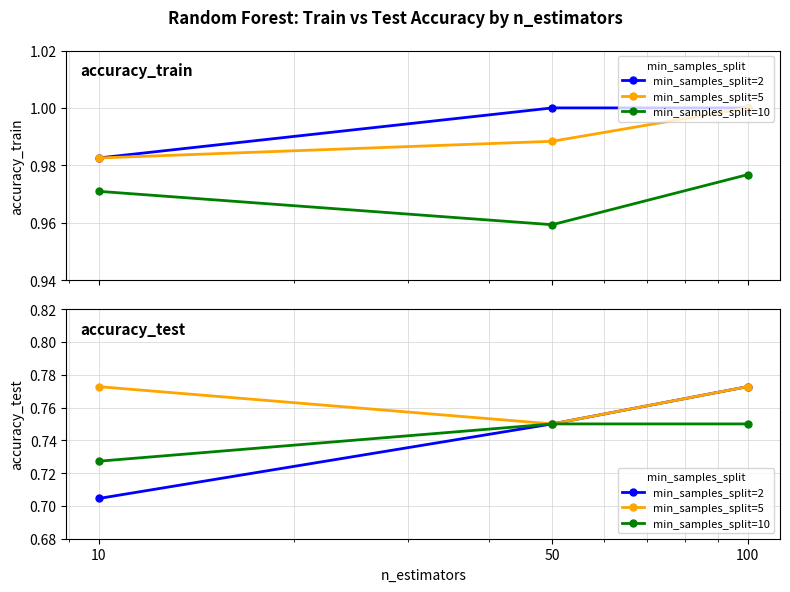

At which label does min_samples_split=10 reach its peak?

50